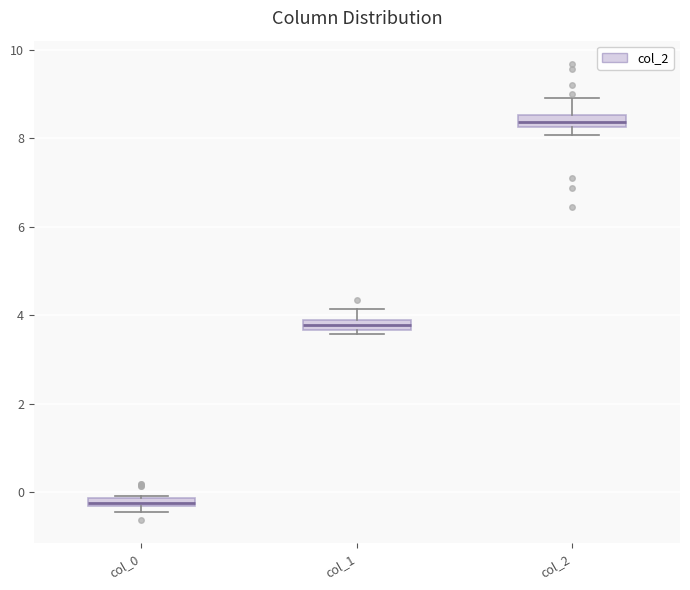

Which box has the highest median line?

col_2